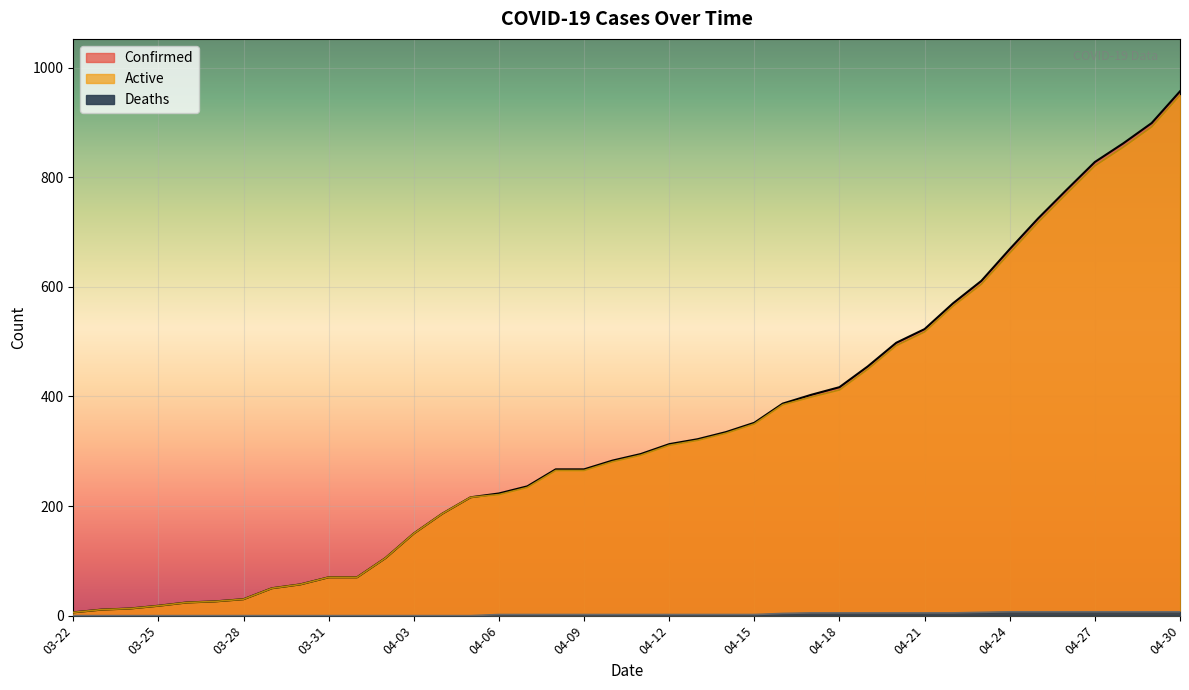

True or false: Confirmed has a value of 957 at 04-30.

True